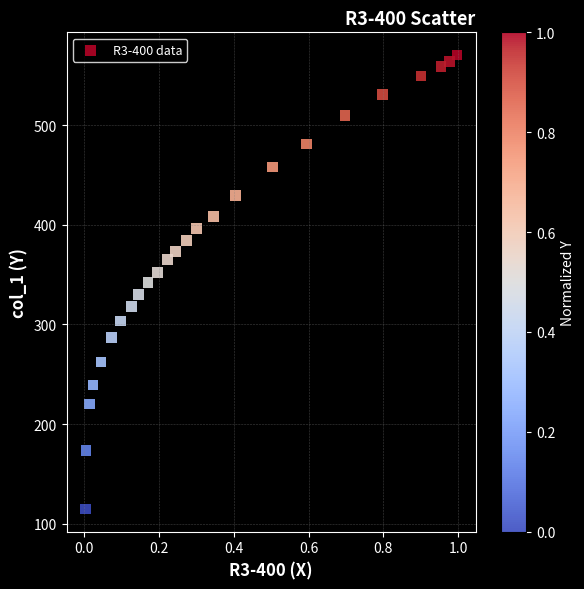

What is the range of X values (max minus min)?

1.0